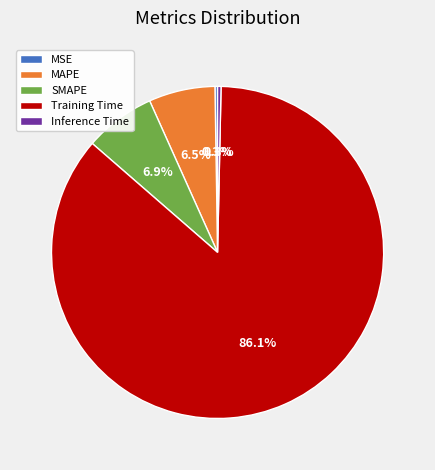

Which slice represents more than half of the pie?

Training Time